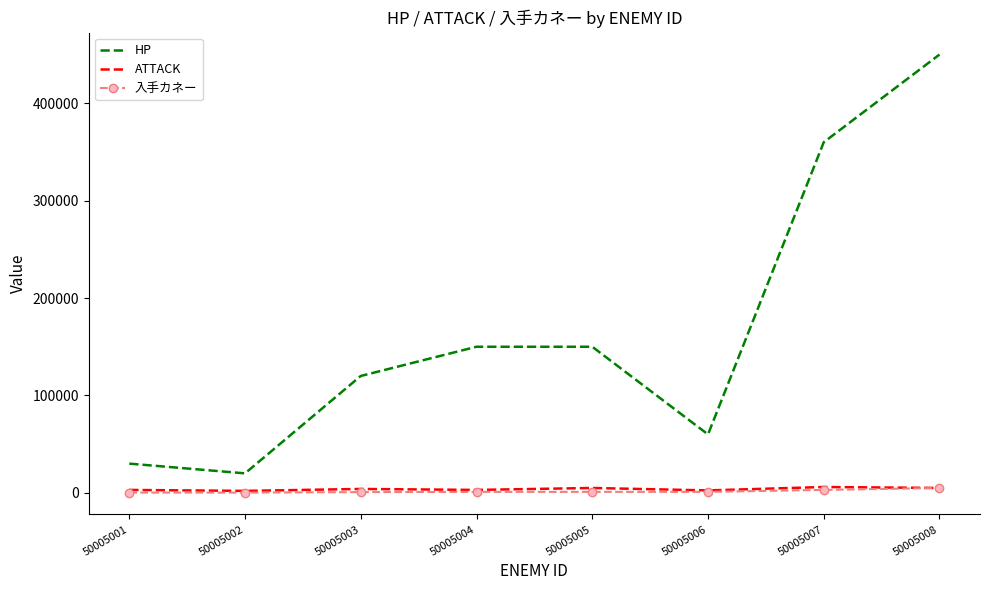

The value of HP at 50005006 is 14586. True or false?

False